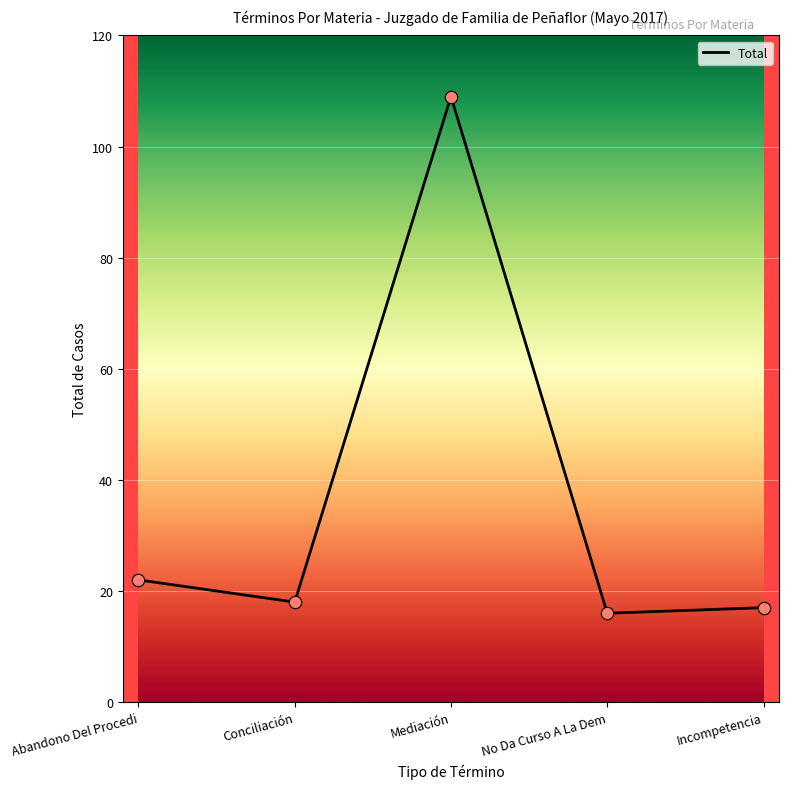

What is the change in value from Abandono Del Procedi to No Da Curso A La Dem?

-6